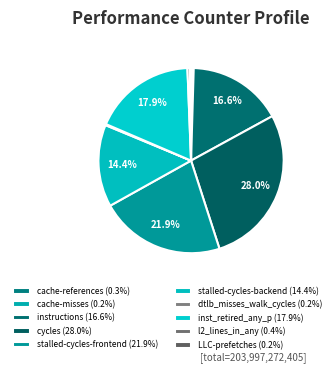

To the nearest percent, what is the combined percentage of cache-misses and cycles?

28%